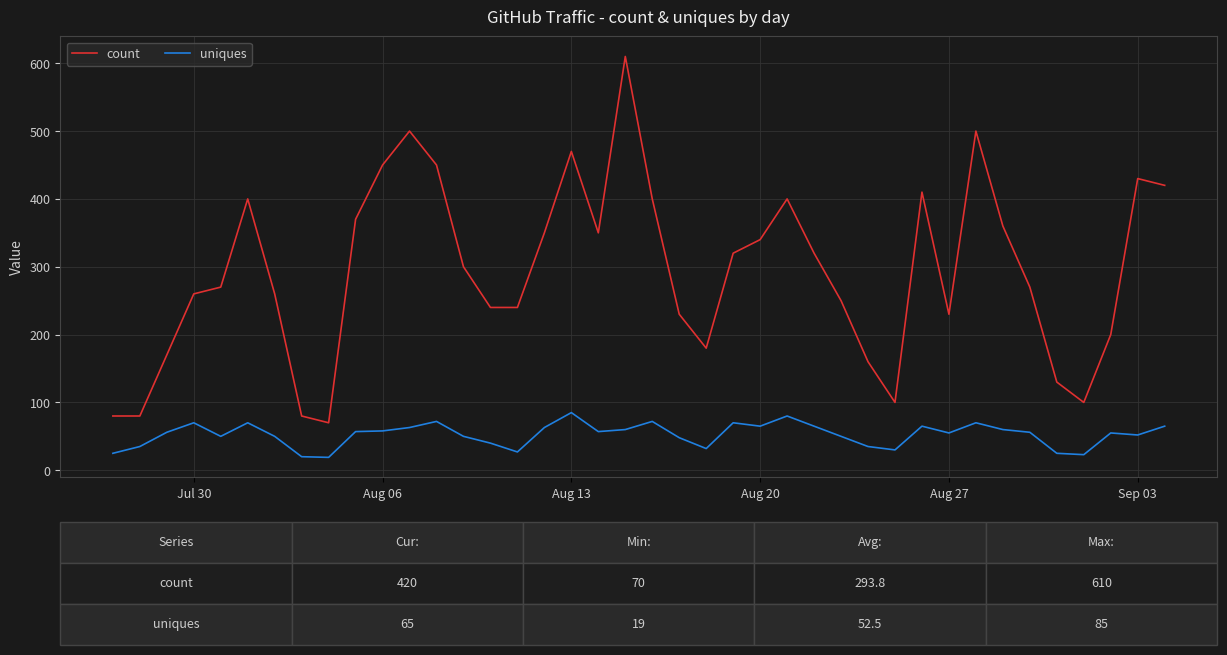

Which series has the largest total across all categories?

count